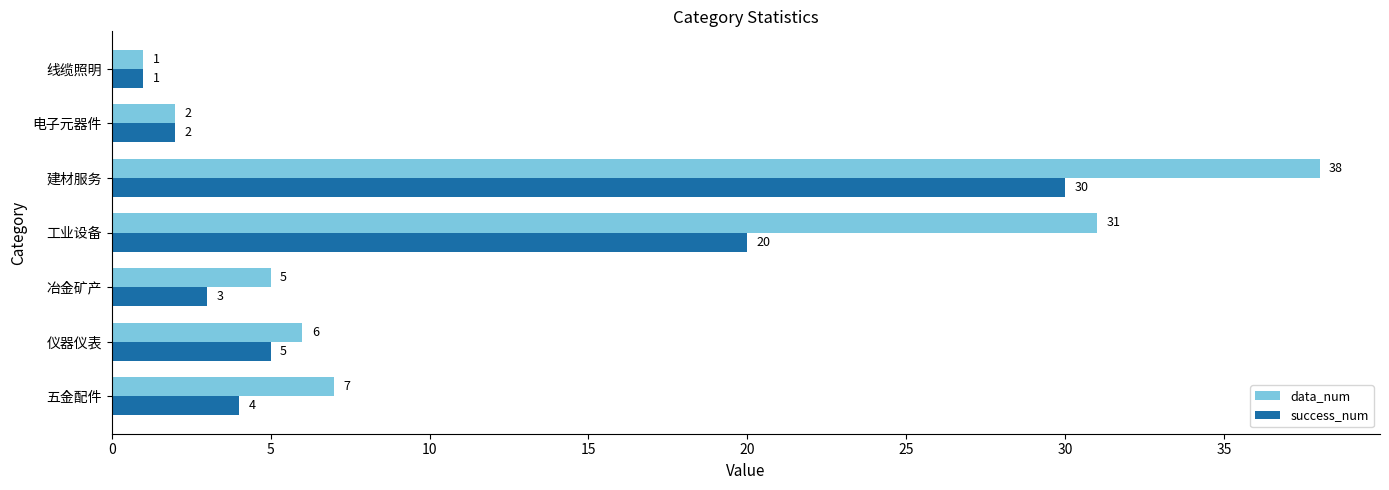

The success_num series shows 2 at 电子元器件. True or false?

True